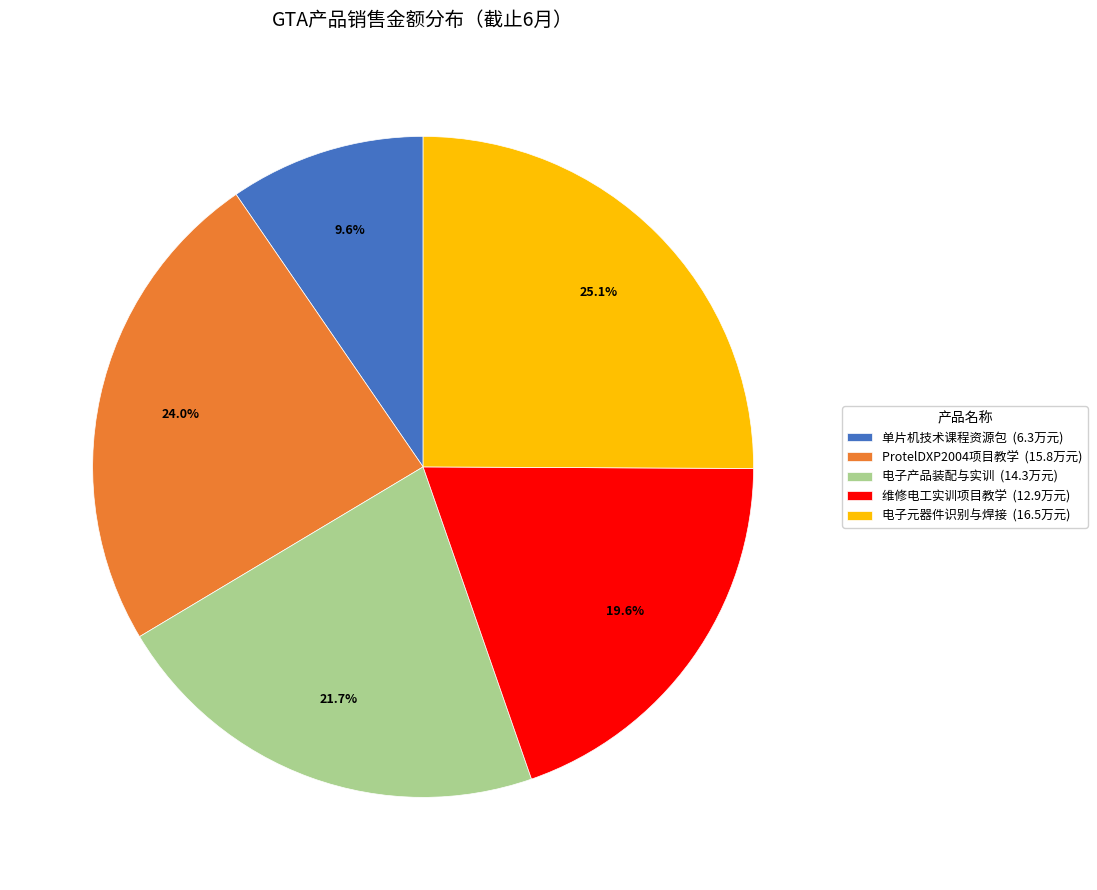

Combined, do 电子元器件识别与焊接 (16.5万元) and 电子产品装配与实训 (14.3万元) account for over 50%?

No